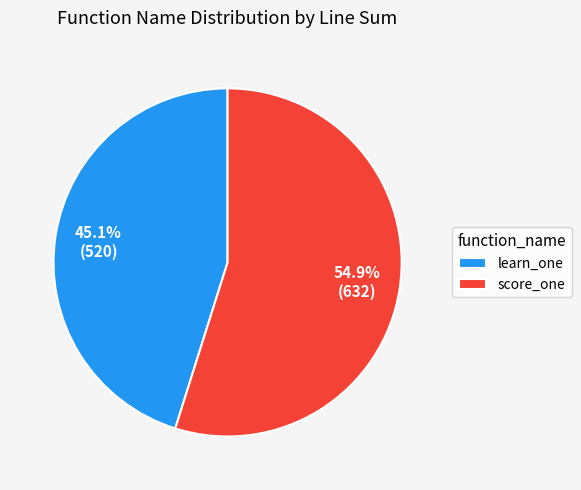

What percentage is NOT represented by learn_one?

54.9%